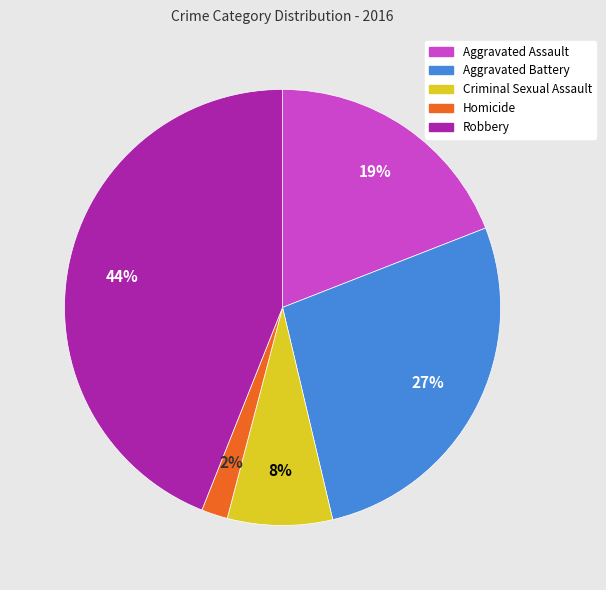

To the nearest percent, what is the difference between the largest and smallest slice percentages?

42%